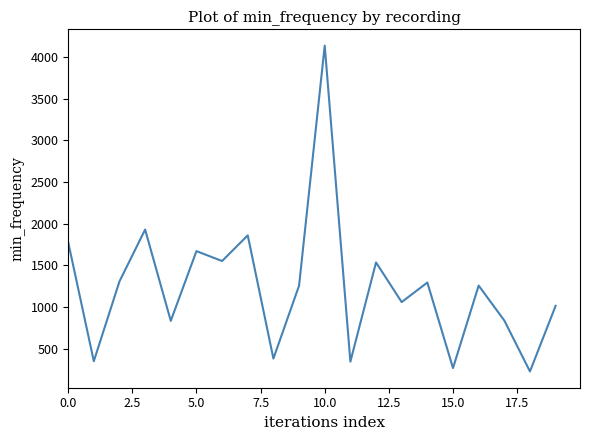

What is the average value?

1243.1